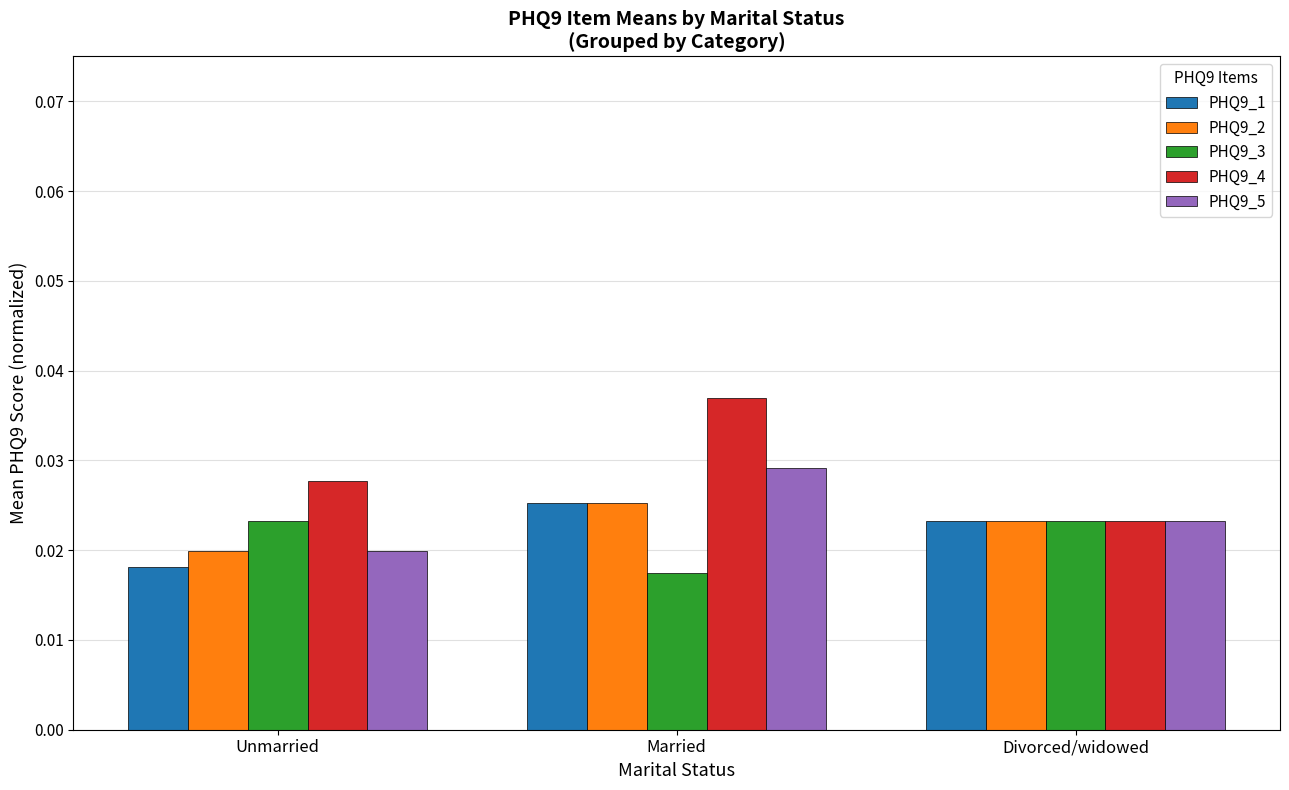

Which series has the widest spread of values?

PHQ9_4